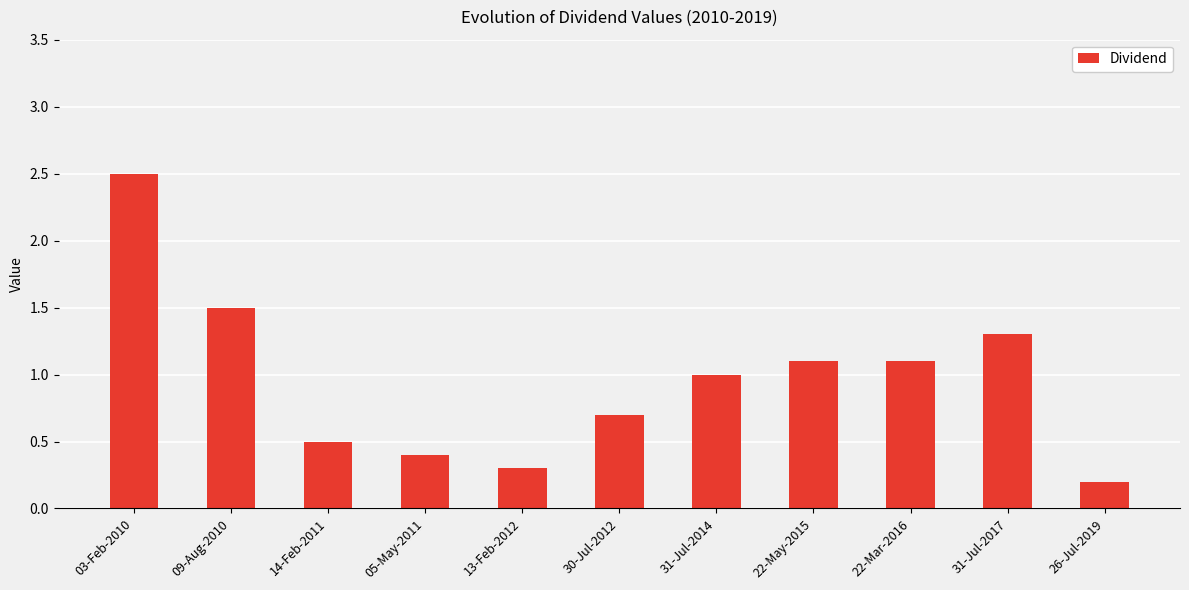

Read the value at 03-Feb-2010.

2.5